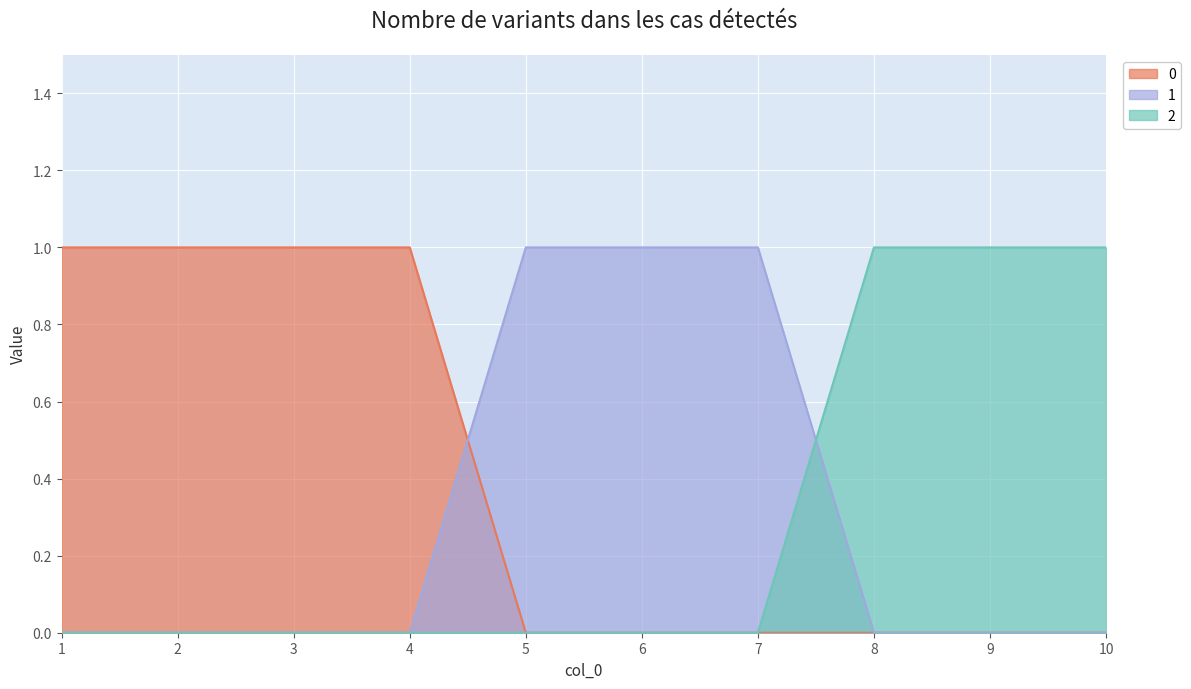

Count the 1 values in the range 0 to 1.

10